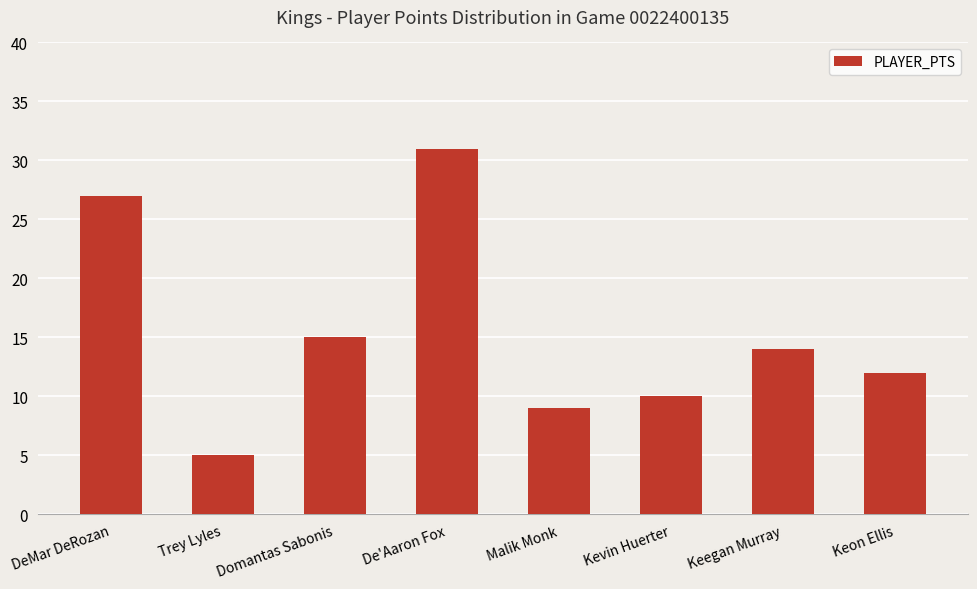

At which category does the chart reach its minimum across all series?

Trey Lyles